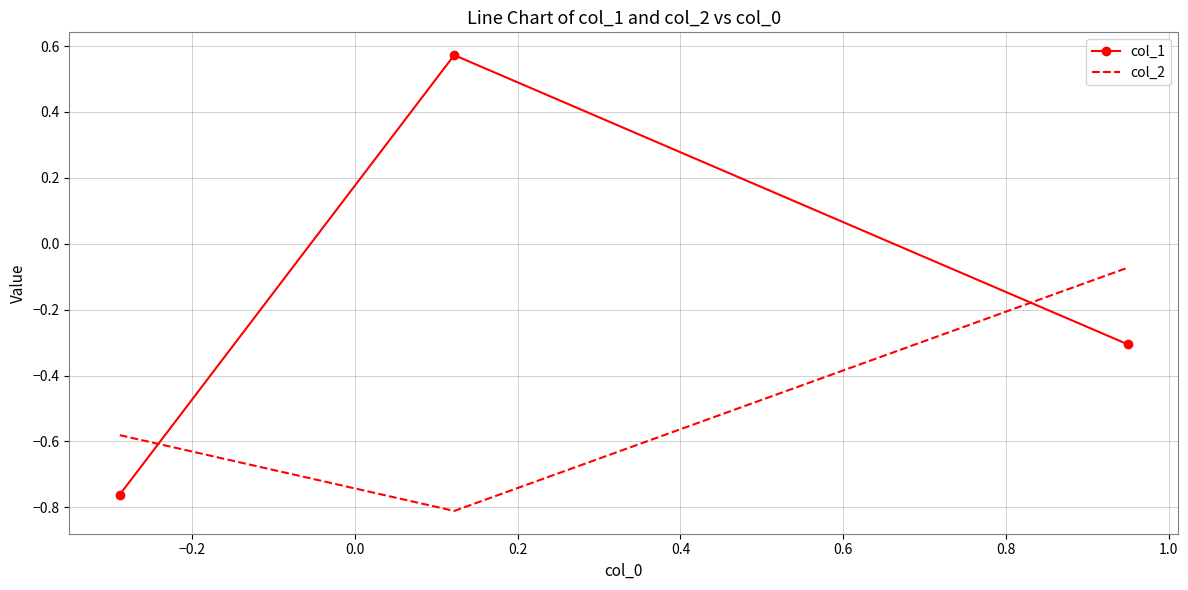

Which series has the largest total across all categories?

col_1